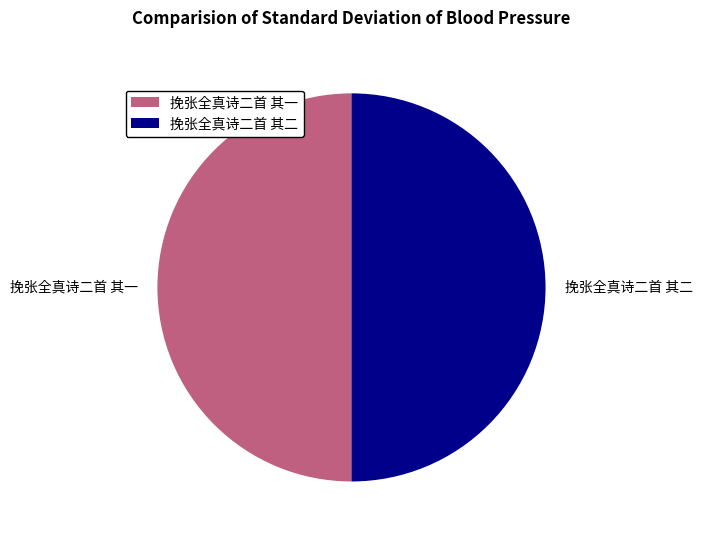

Is the sum of 挽张全真诗二首 其二 and 挽张全真诗二首 其一 greater than half?

Yes